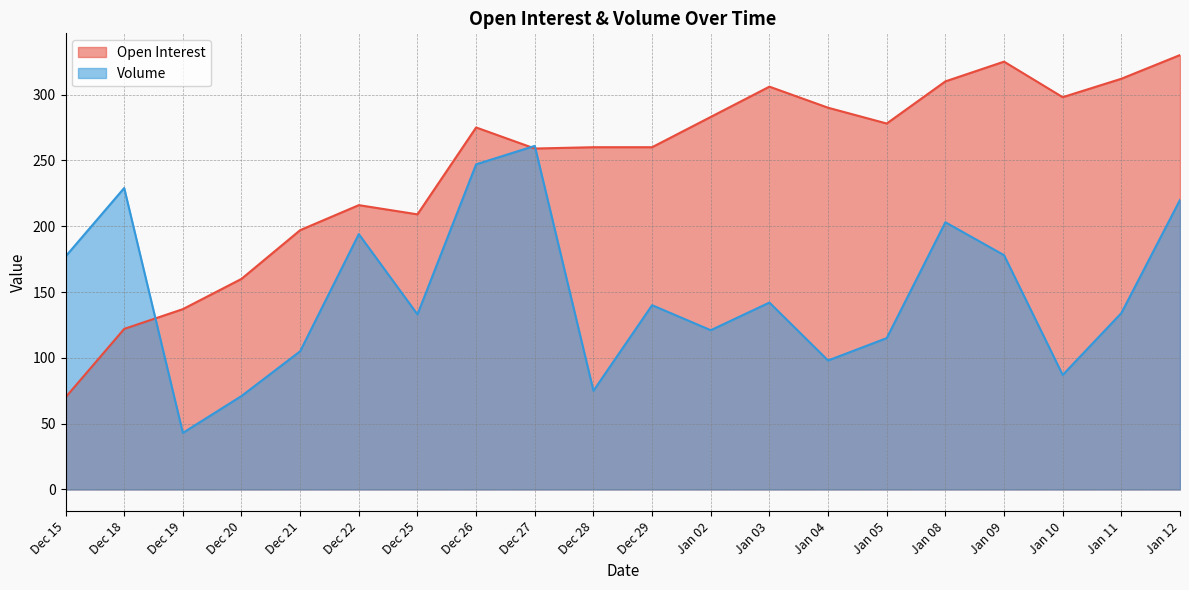

At which label does Open Interest first exceed 275?

Jan 02